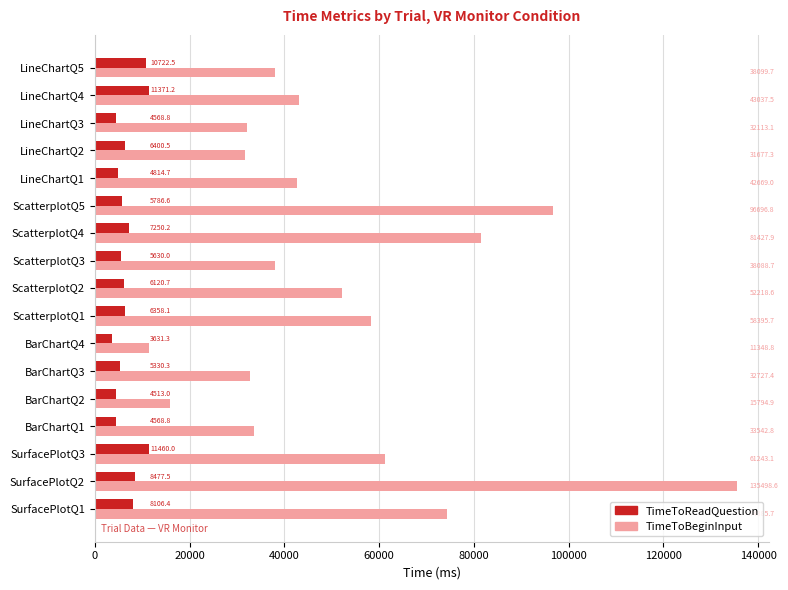

What value does the TimeToReadQuestion series have at LineChartQ5?

10722.5